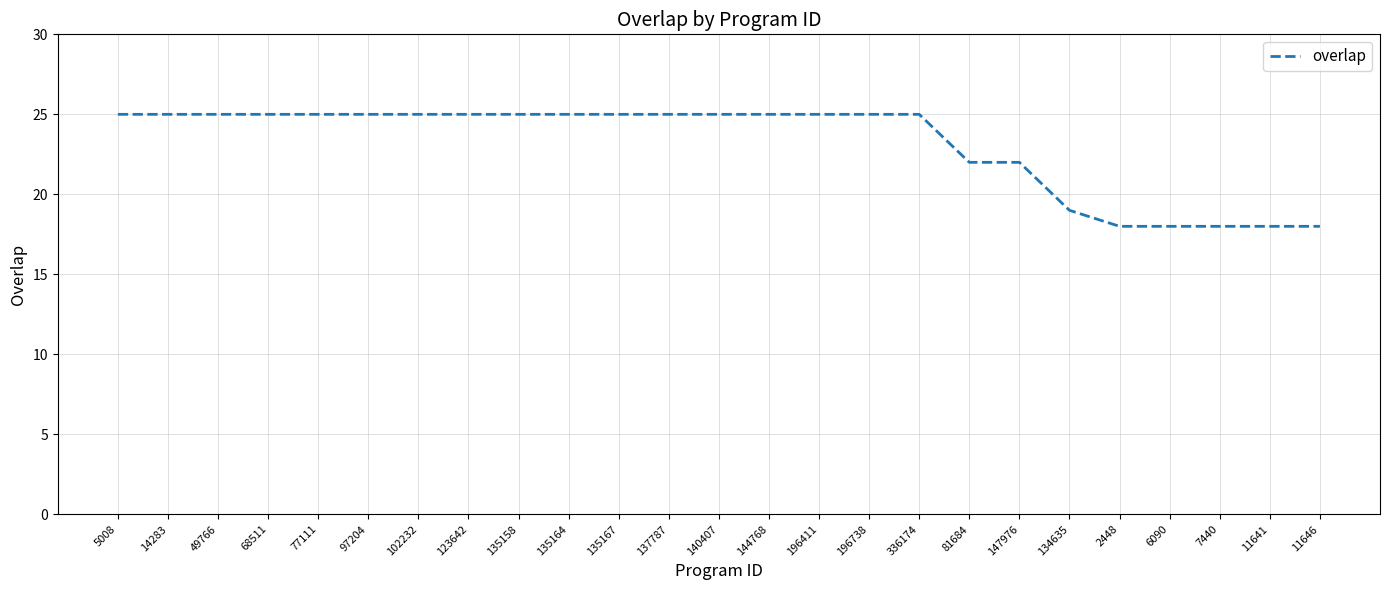

What is the sum of the values at 97204 and 134635?

44